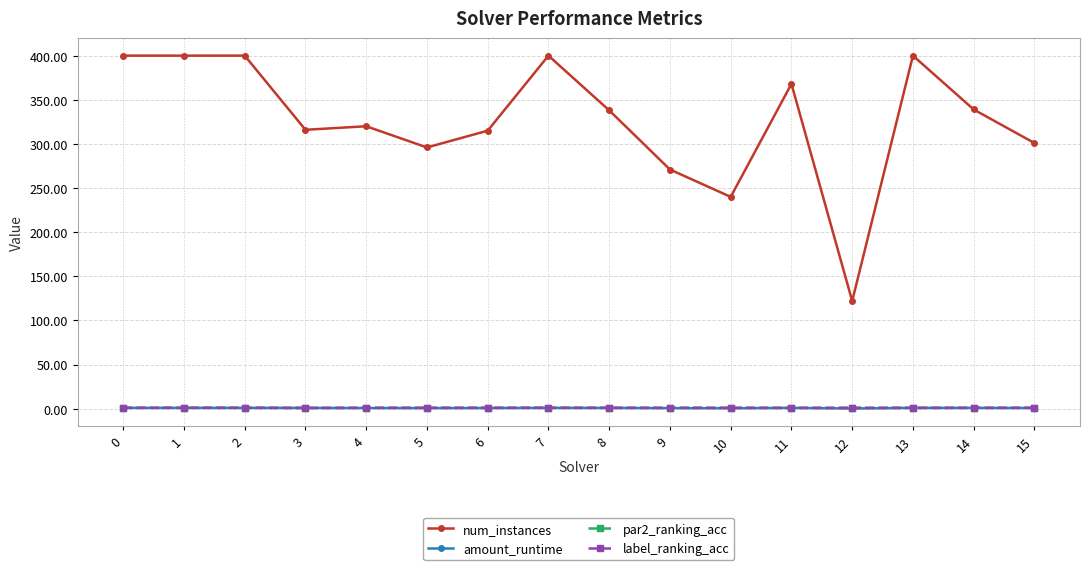

True or false: num_instances and label_ranking_acc cross at least once.

False